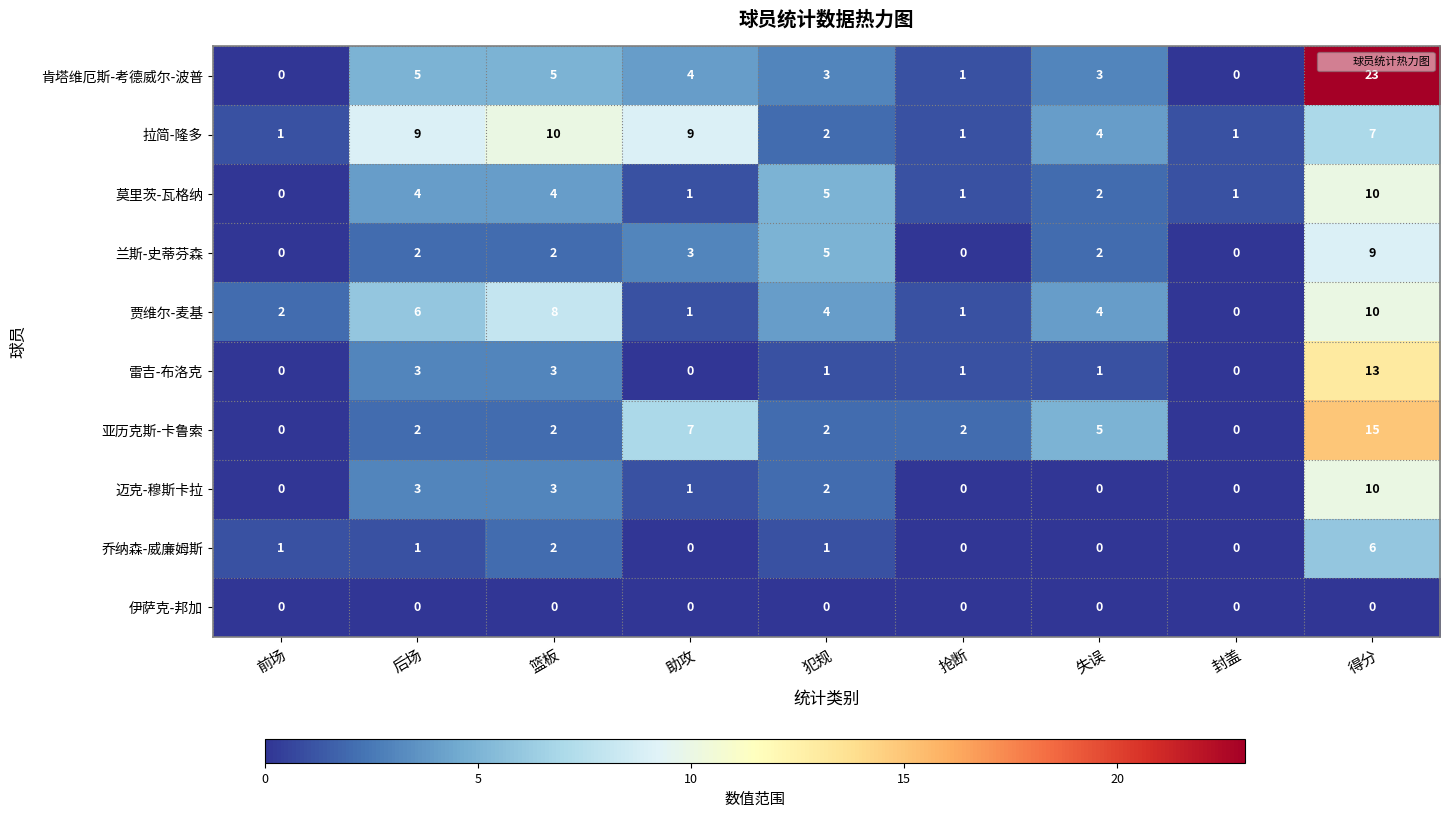

How many series are shown in this chart?

10